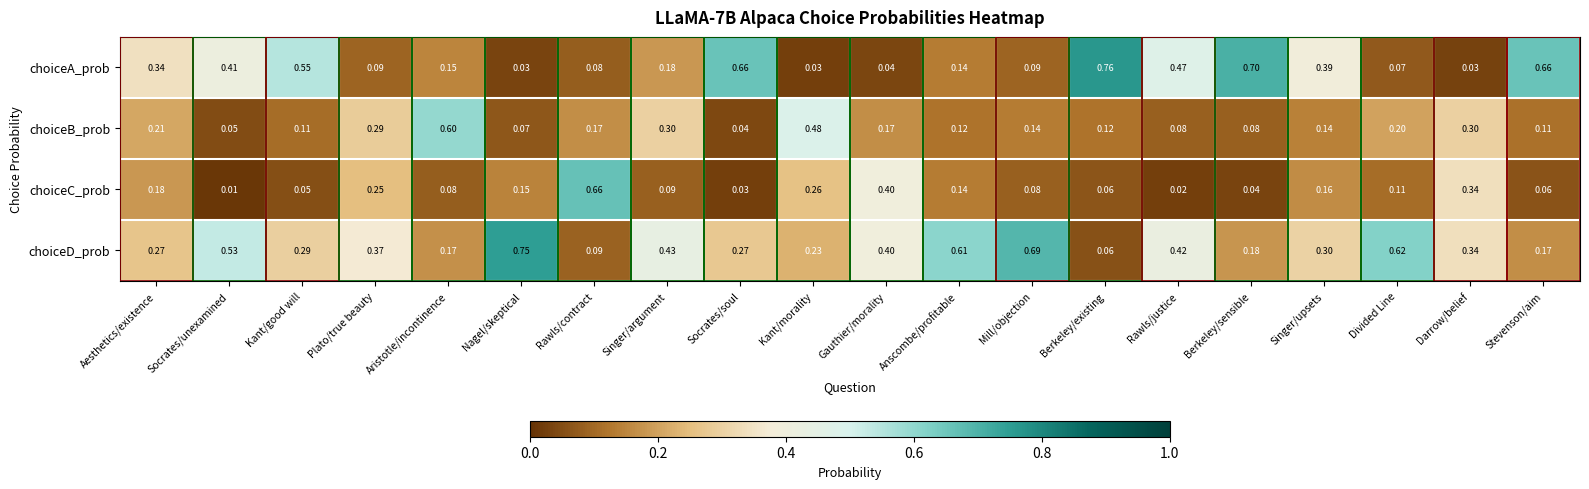

Which category has the highest value across all series?

Berkeley/existing